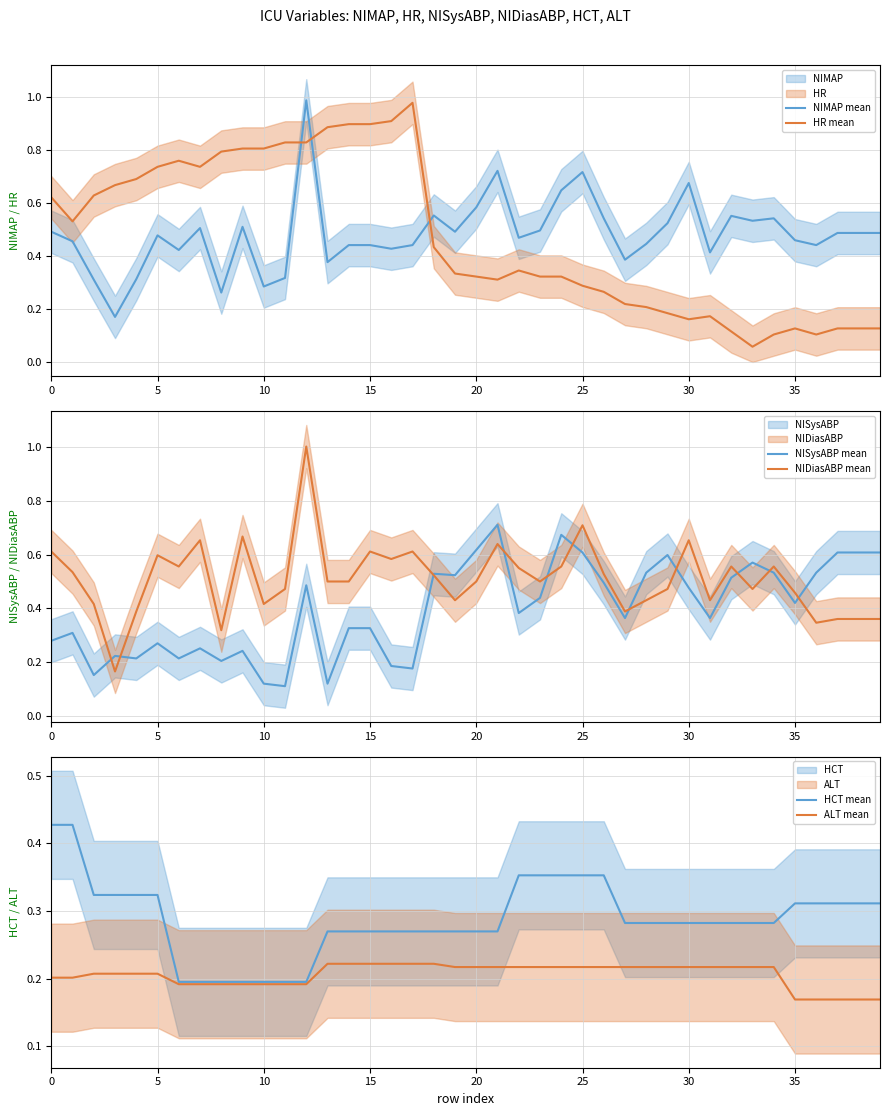

At which category does NIDiasABP mean reach its first local peak?

5